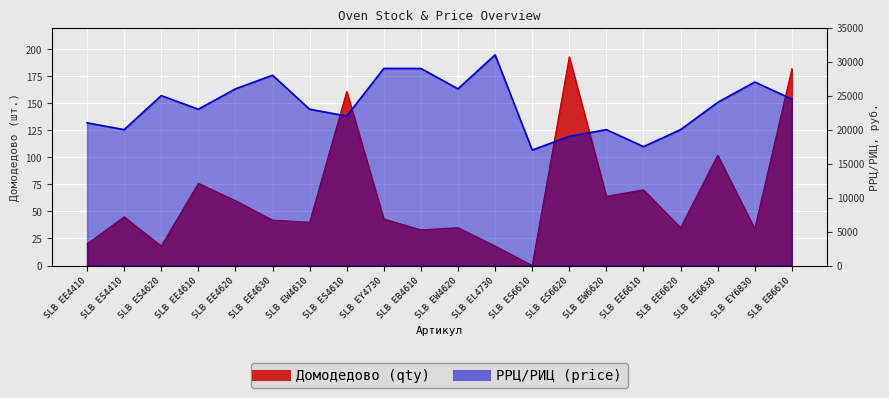

Reading left to right, what are all the values shown in this chart?

Домодедово: 20	45	18	76	60	42	40	161	43	33	35	18	0	193	64	70	35	102	34	182
РРЦ/РИЦ: 20990	19990	24990	22990	25990	27990	22990	21990	28990	28990	25990	30990	16990	18990	19990	17490	19990	23990	26990	24490